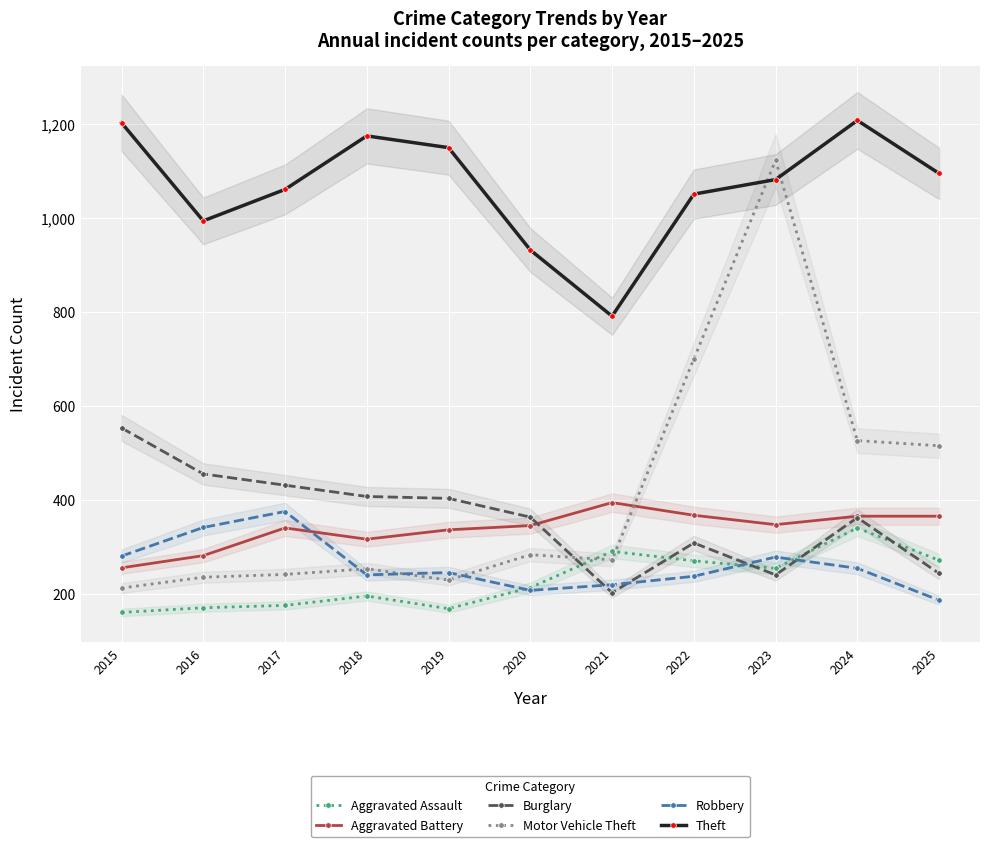

Which series has the largest range (max minus min)?

Motor Vehicle Theft